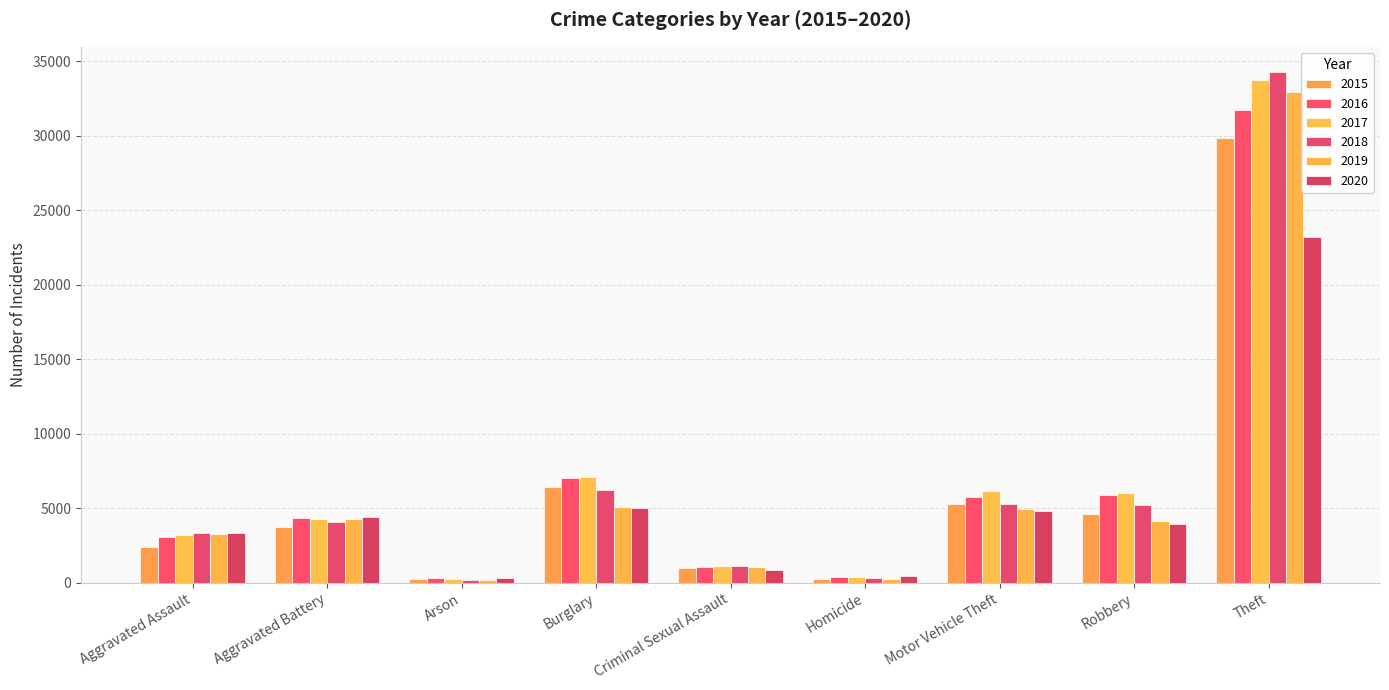

What position from the left is Theft?

9